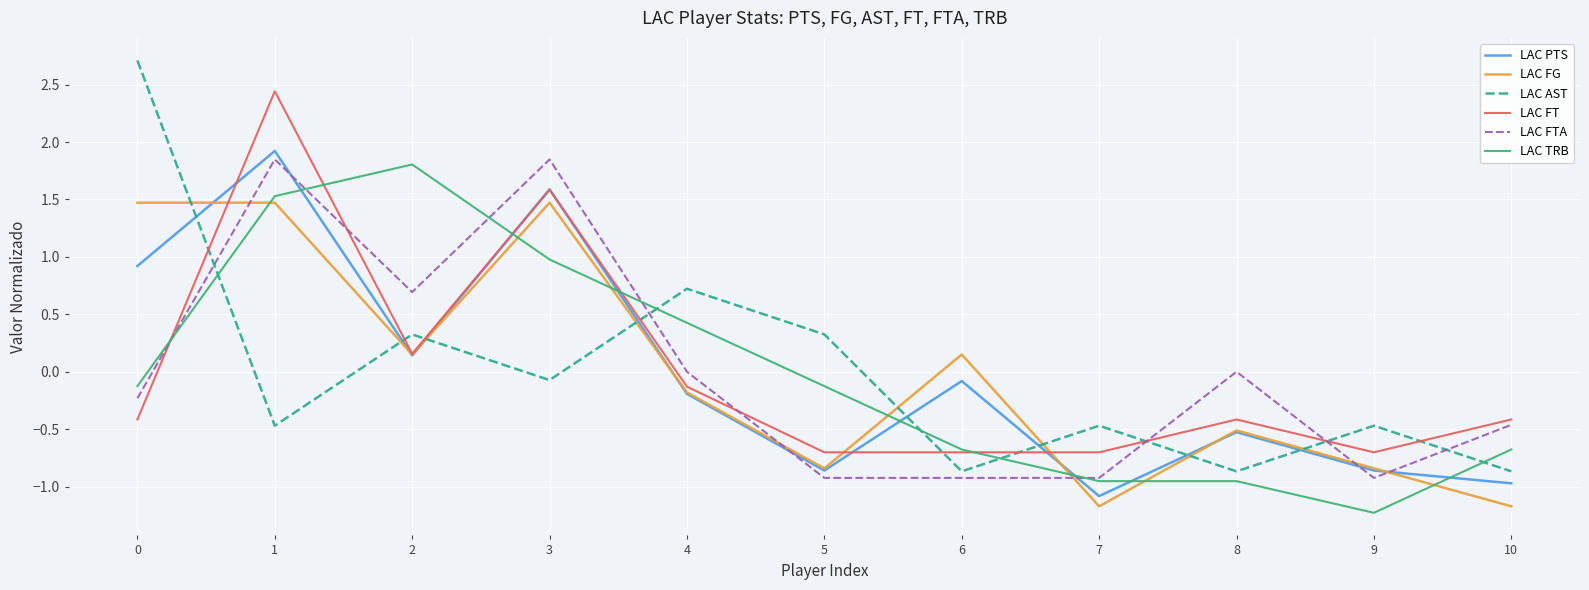

What is the spread (max minus min) of values at 10?

0.8